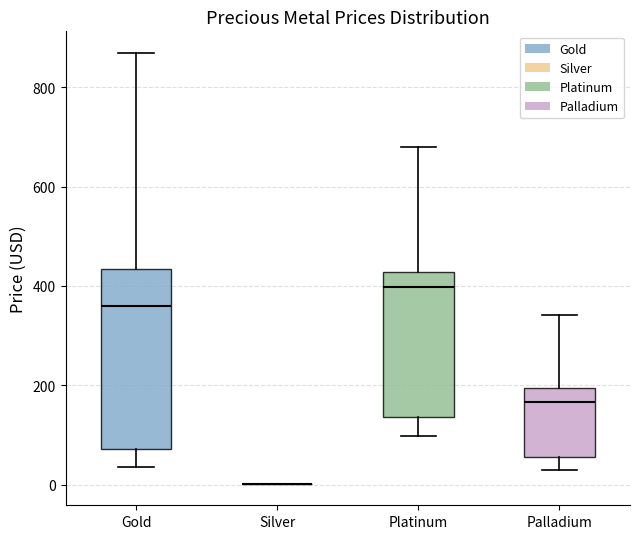

Reading left to right, read every box against the y-axis: the position of its median line, the range the box covers, and the ends of its whiskers. The values are not printed on the chart, so give them approximately, as read against the axis.

Gold: median 360, box 80 to 440, whiskers 40 to 860
Silver: box collapsed to a line at 0, whiskers 0 to 0
Platinum: median 400, box 140 to 420, whiskers 100 to 680
Palladium: median 160, box 60 to 200, whiskers 40 to 340